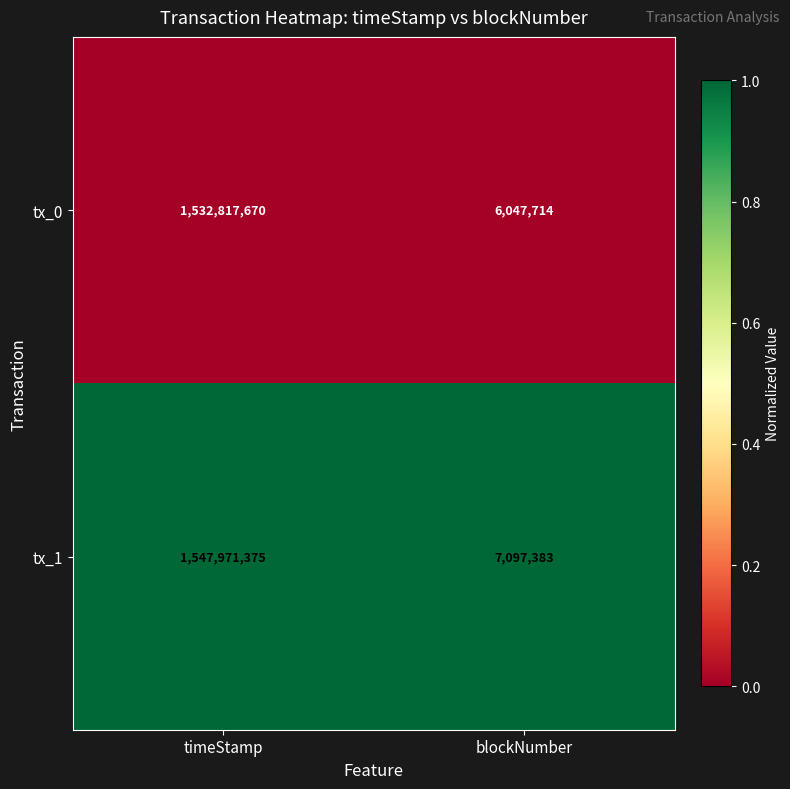

Which series has the largest total across all categories?

tx_1